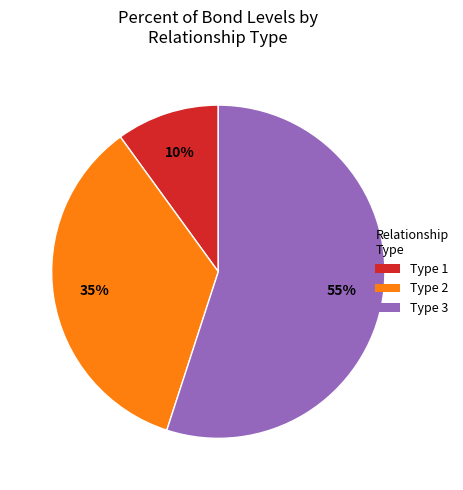

True or false: Type 1 accounts for 10% of the total.

True